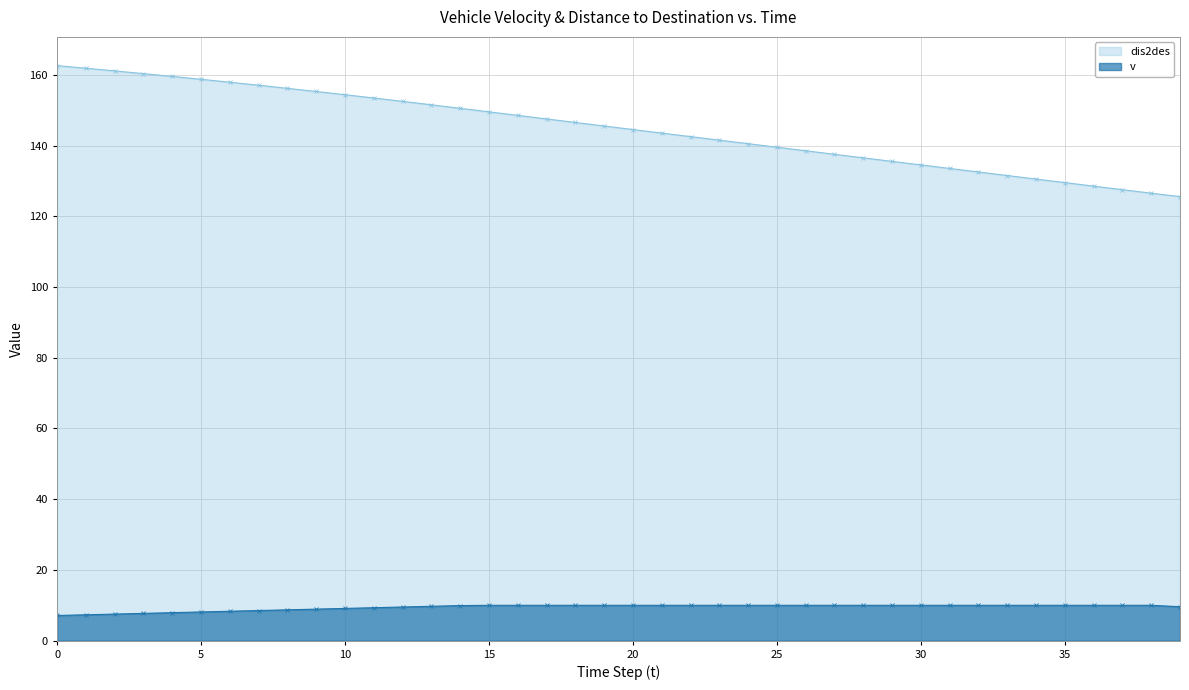

What is the total value across all series at 4?

167.5